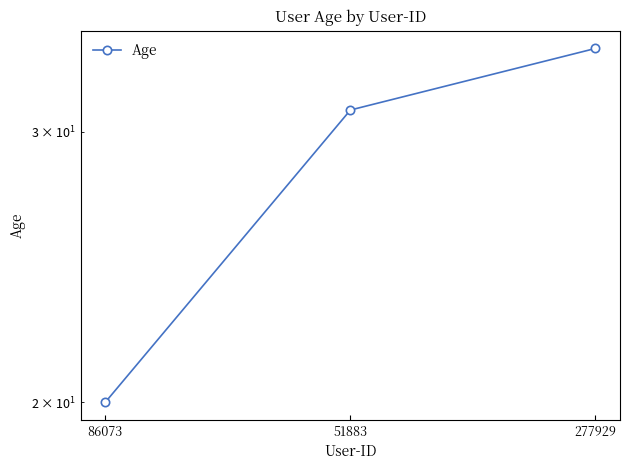

How many values exceed 31?

1